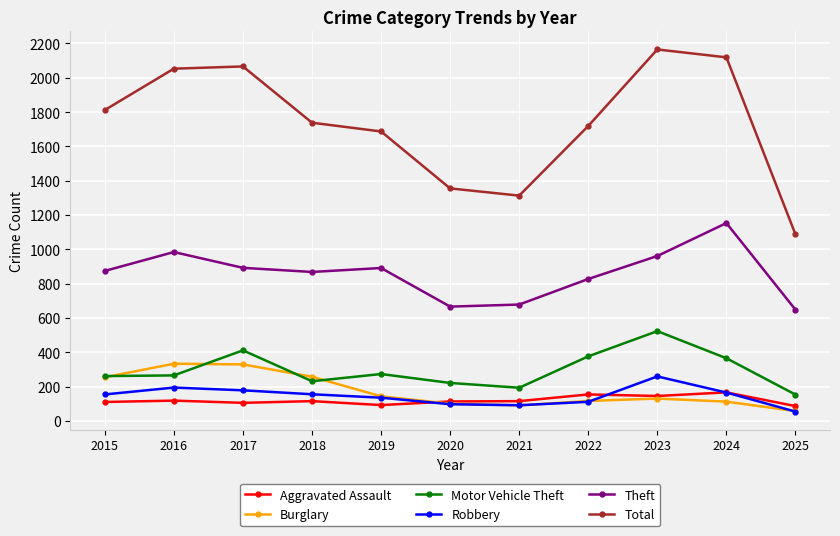

What is the smallest value displayed?

54